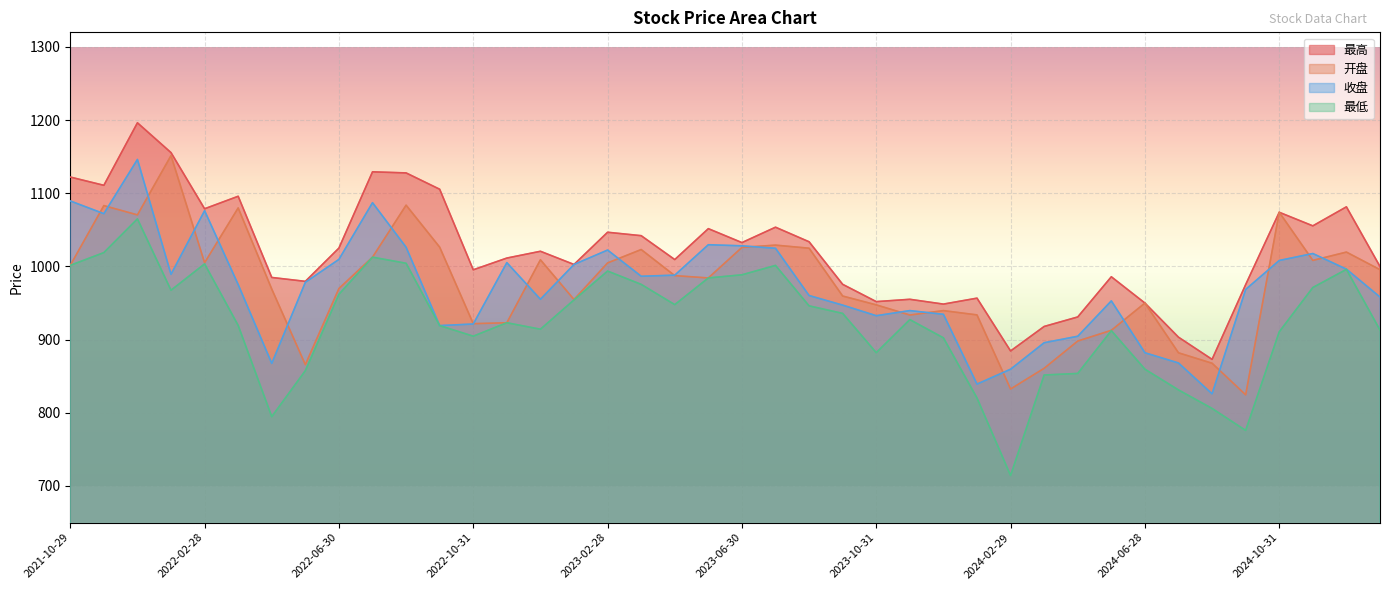

What is the difference between the highest and lowest values at 2022-12-30?

106.5